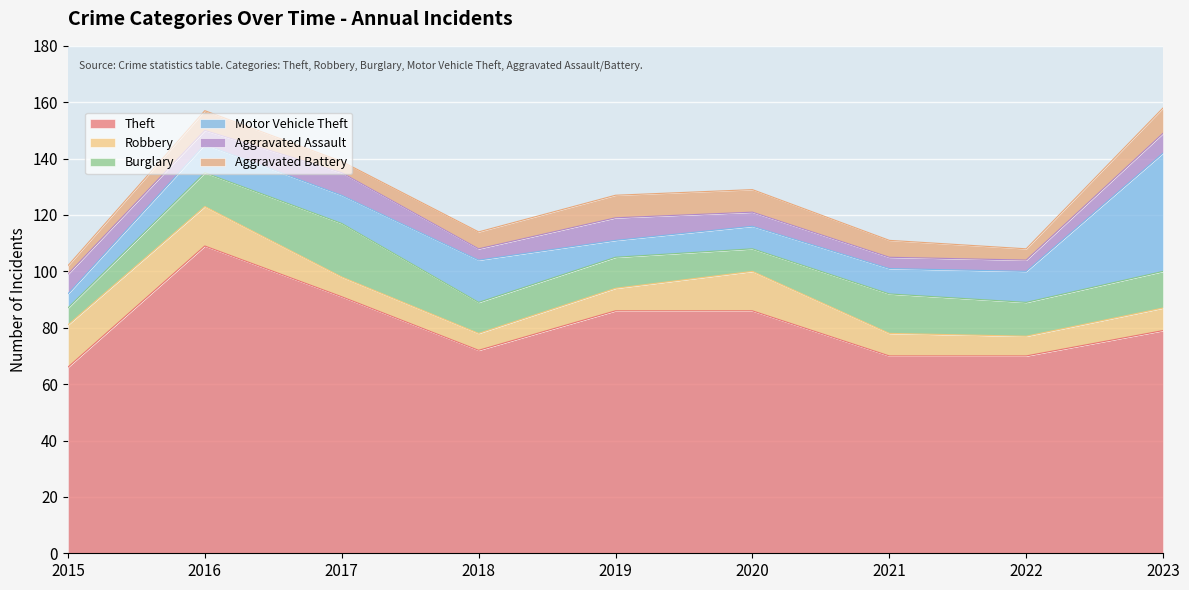

Where is Aggravated Battery nearest to the value 6?

2018